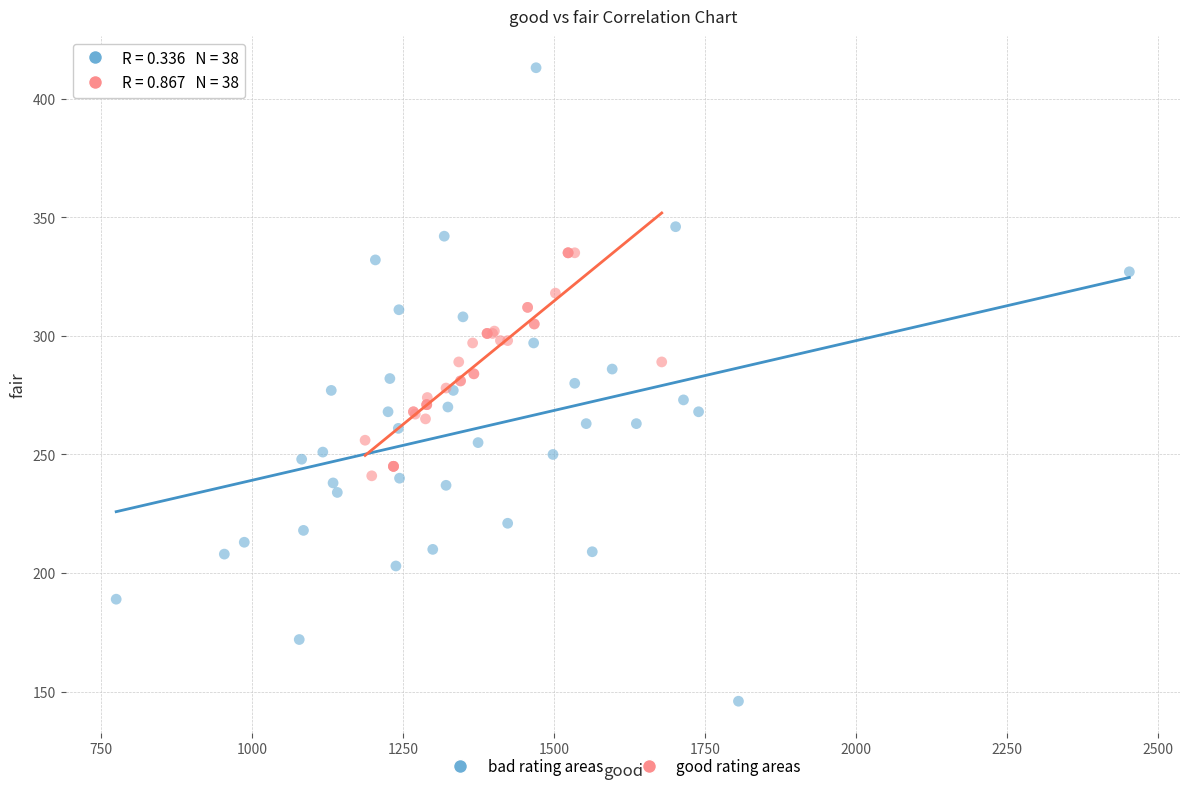

What are all the series names shown in the legend?

bad rating areas, good rating areas